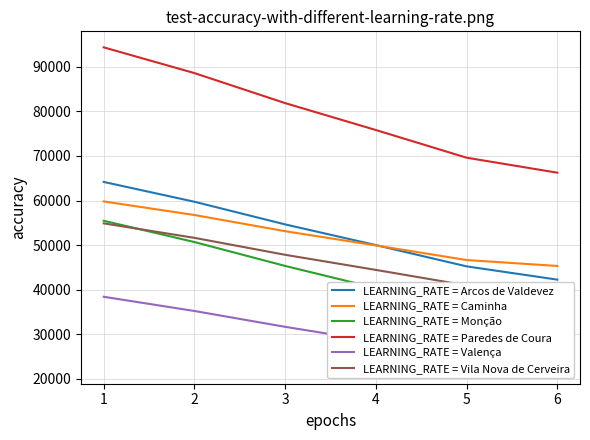

What is the value of the Vila Nova de Cerveira point at the 4th from the left?

44441.9